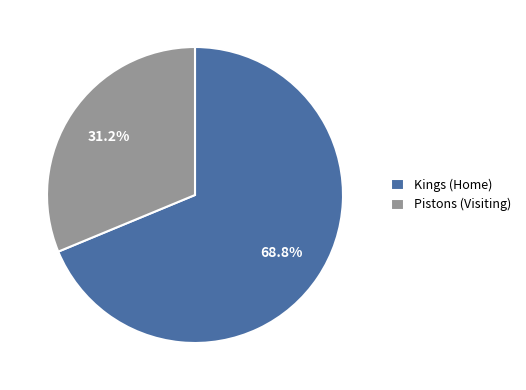

Which slice represents more than half of the pie?

Kings (Home)